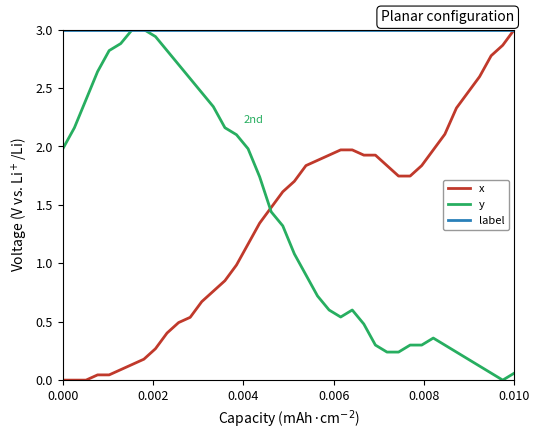

True or false: x and y cross at least once.

True